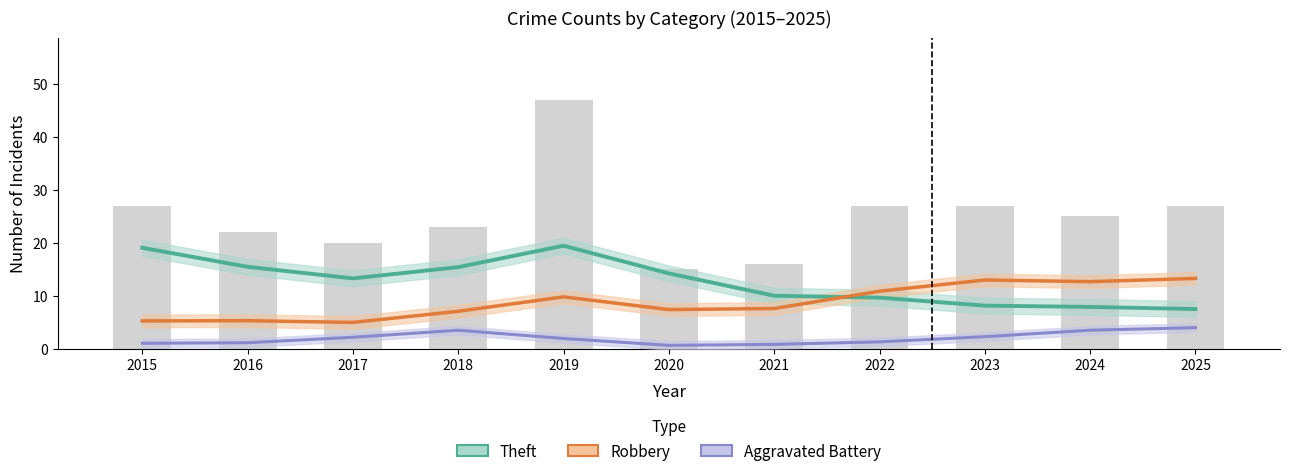

What is the difference between the maximum and second lowest values in the Theft (smoothed) series?

11.6